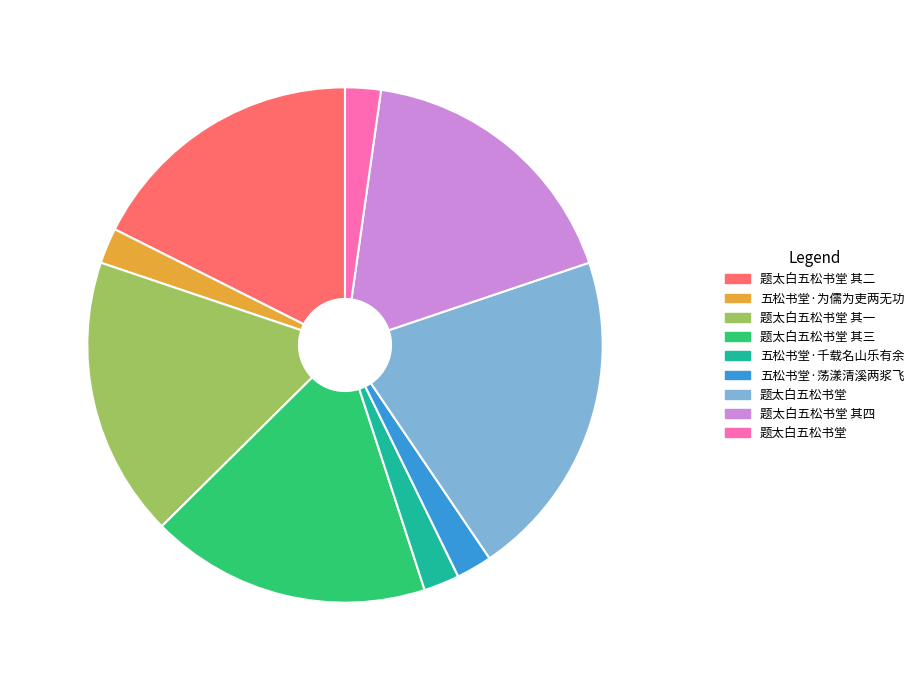

What is the change in value from 题太白五松书堂 其二 to 五松书堂·荡漾清溪两浆飞?

-831787